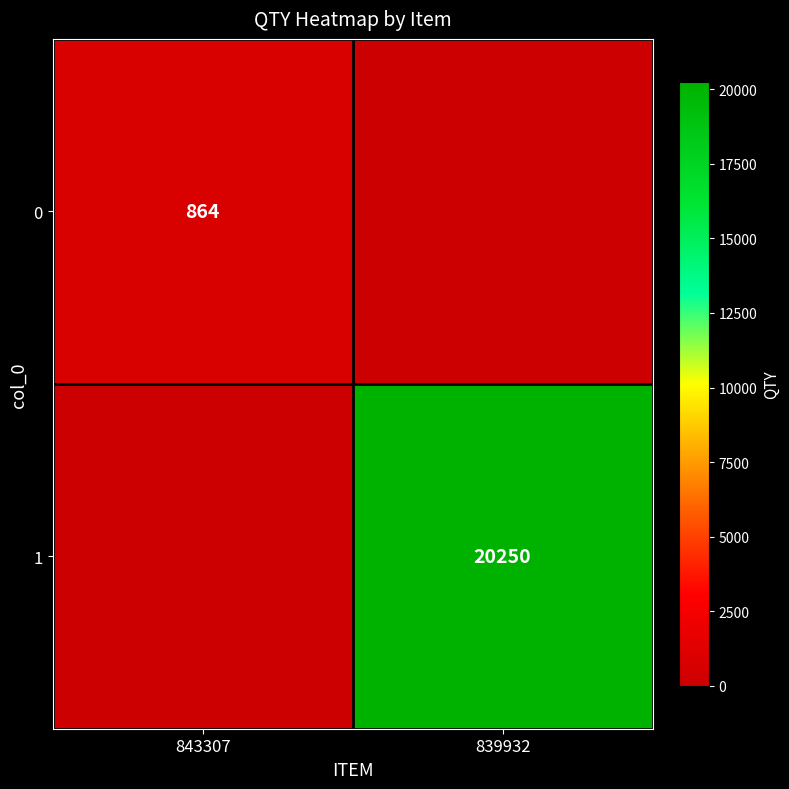

The value of 1 at 839932 is 6633. True or false?

False